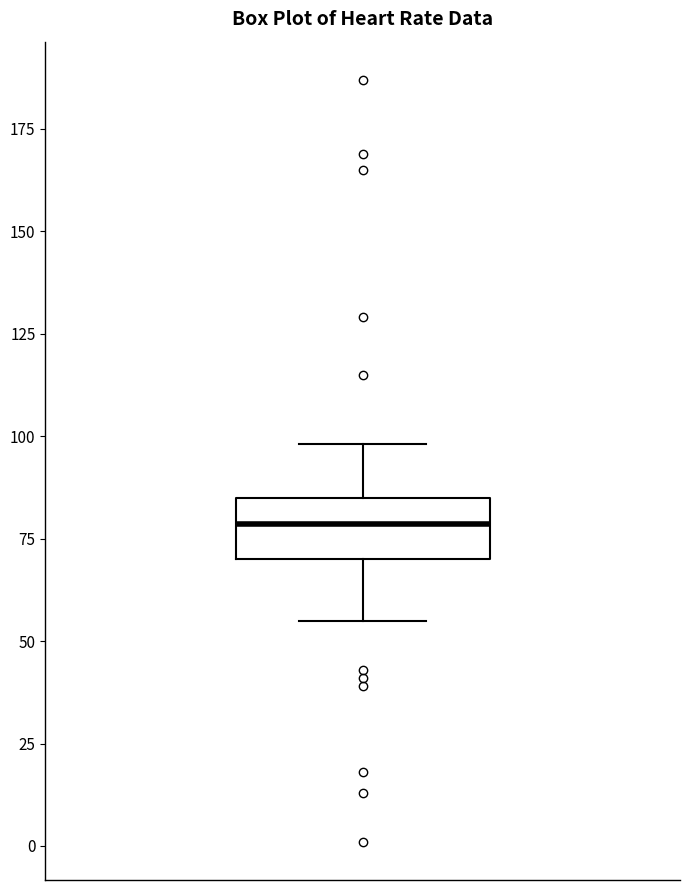

Transcribe this box plot: give where the median line is, the range the box spans, and where the two whiskers end, as read against the y-axis. The values are not printed on the chart, so give them approximately, as read against the axis.

median 80, box 70 to 85, whiskers 55 to 100